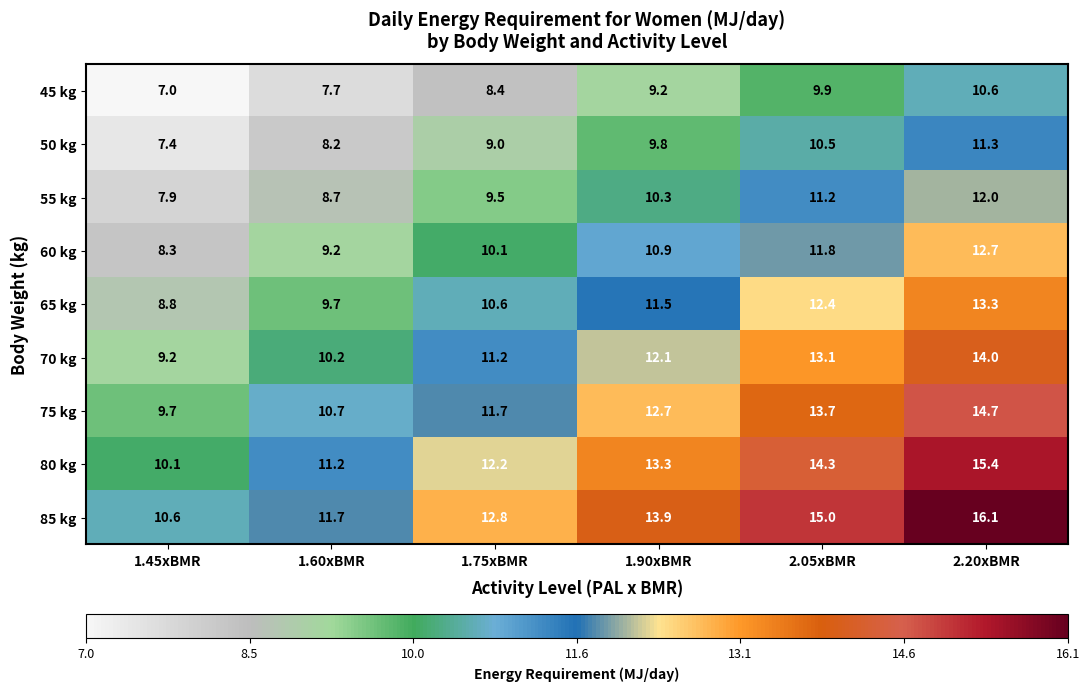

List the series in order of their peak value, lowest first.

45 kg, 50 kg, 55 kg, 60 kg, 65 kg, 70 kg, 75 kg, 80 kg, 85 kg